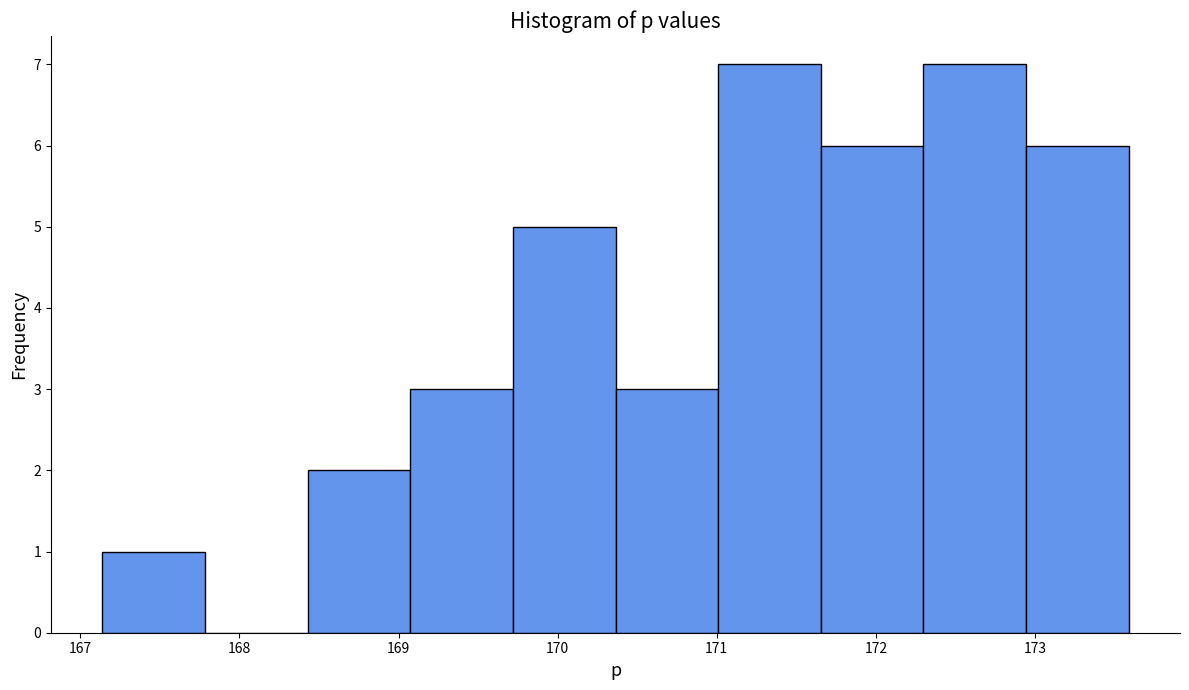

Reading left to right, transcribe this chart: for each bar, give the range it covers on the x-axis and its height. Neither the bar edges nor the heights are printed on the chart, so give them approximately, as read against the axes.

167.1 to 167.8: 1
167.8 to 168.4: 0
168.4 to 169.1: 2
169.1 to 169.7: 3
169.7 to 170.4: 5
170.4 to 171.0: 3
171.0 to 171.7: 7
171.7 to 172.3: 6
172.3 to 172.9: 7
172.9 to 173.6: 6